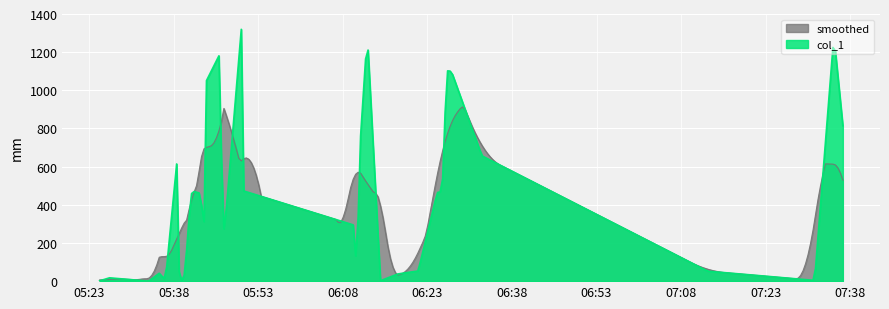

Is it true that the value at 27 is 54.5?

False